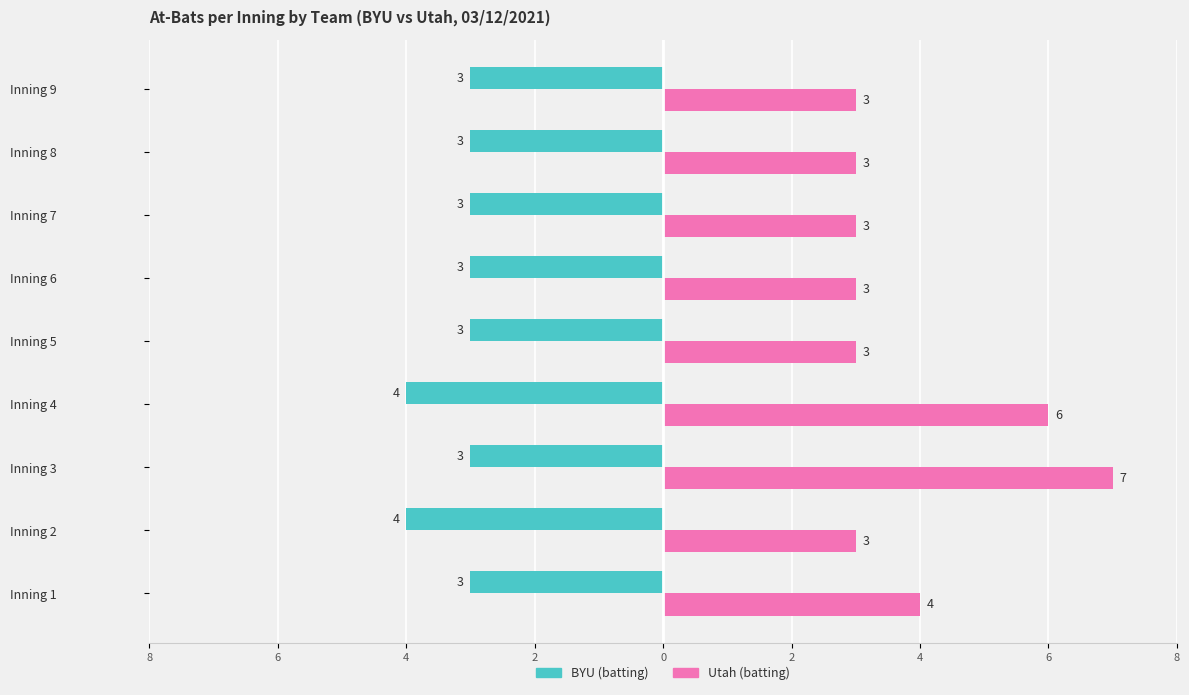

What are all the series names shown in the legend?

BYU (batting), Utah (batting)